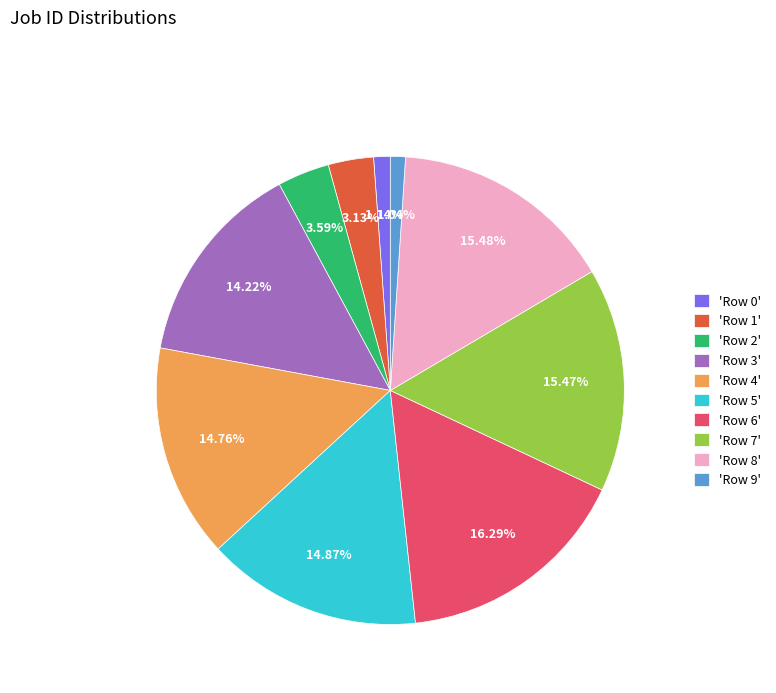

To the nearest percent, what is the average slice percentage?

10%